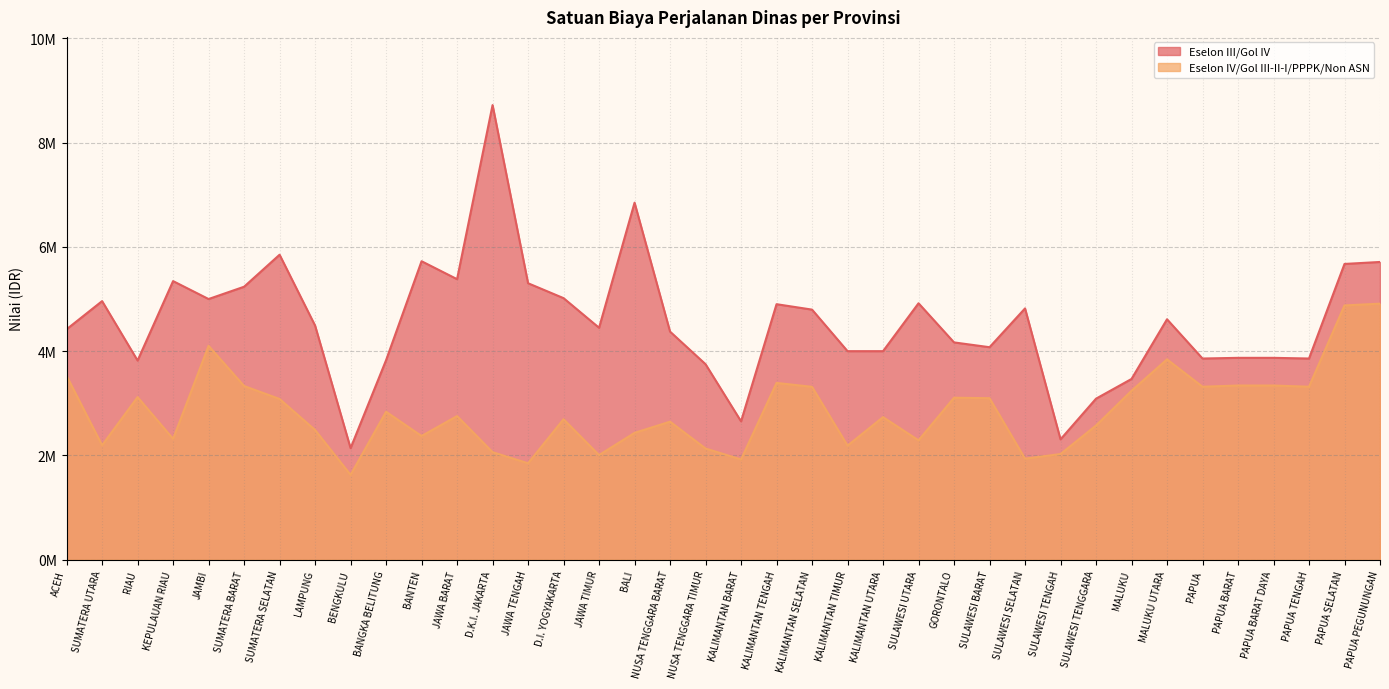

Where does the Eselon IV/Gol III-II-I/PPPK/Non ASN series first go above 2755000?

ACEH